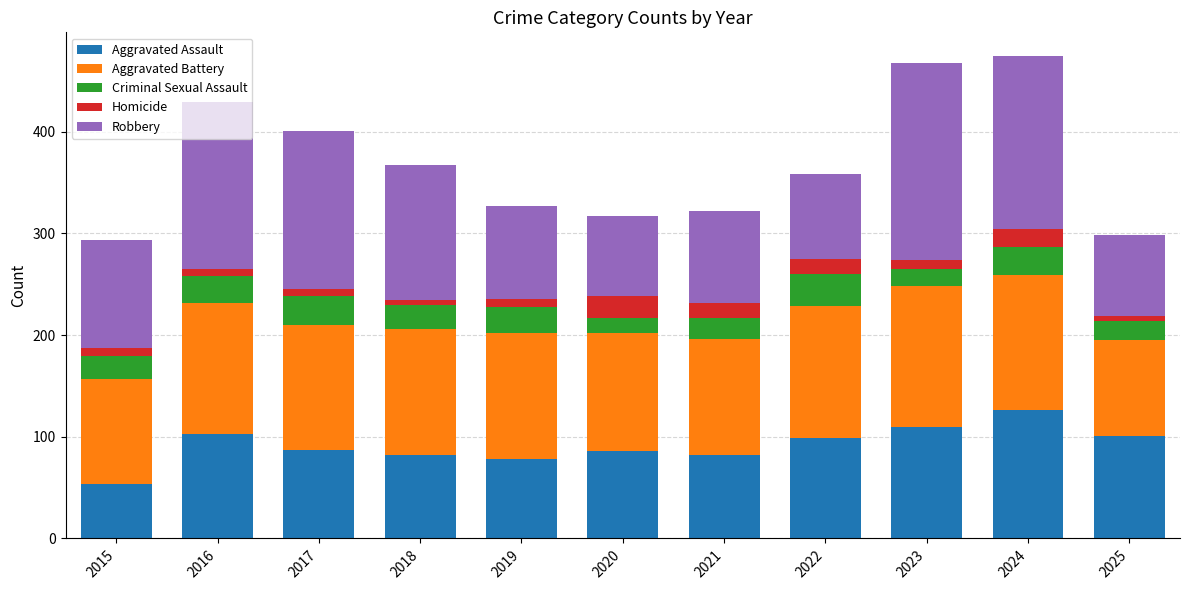

The Aggravated Assault series shows 82 at 2021. True or false?

True